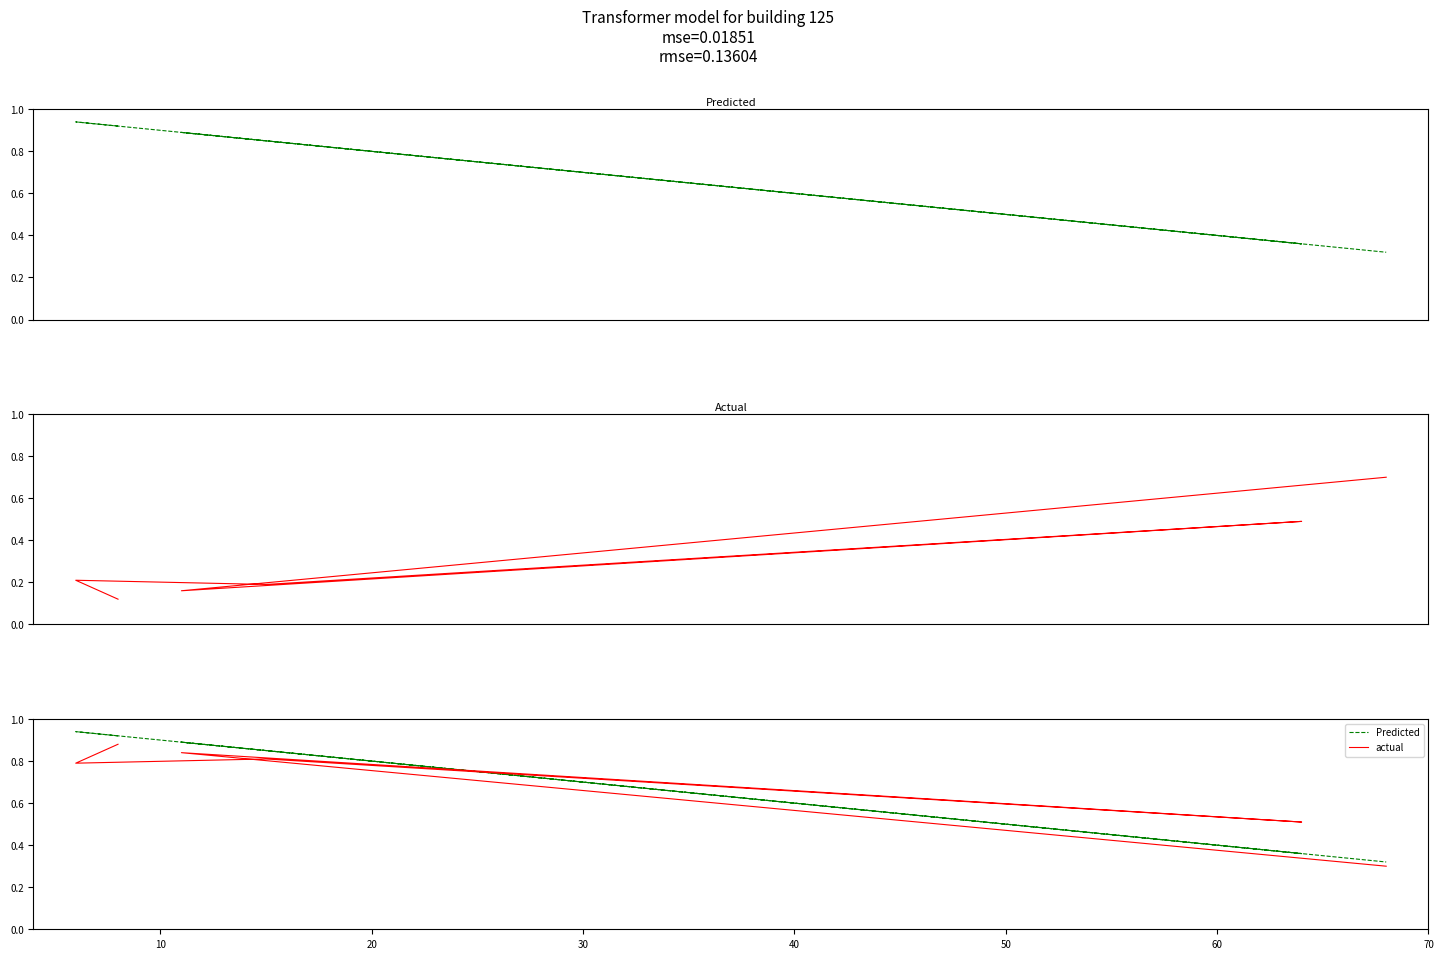

Which series has the largest range (max minus min)?

Predicted